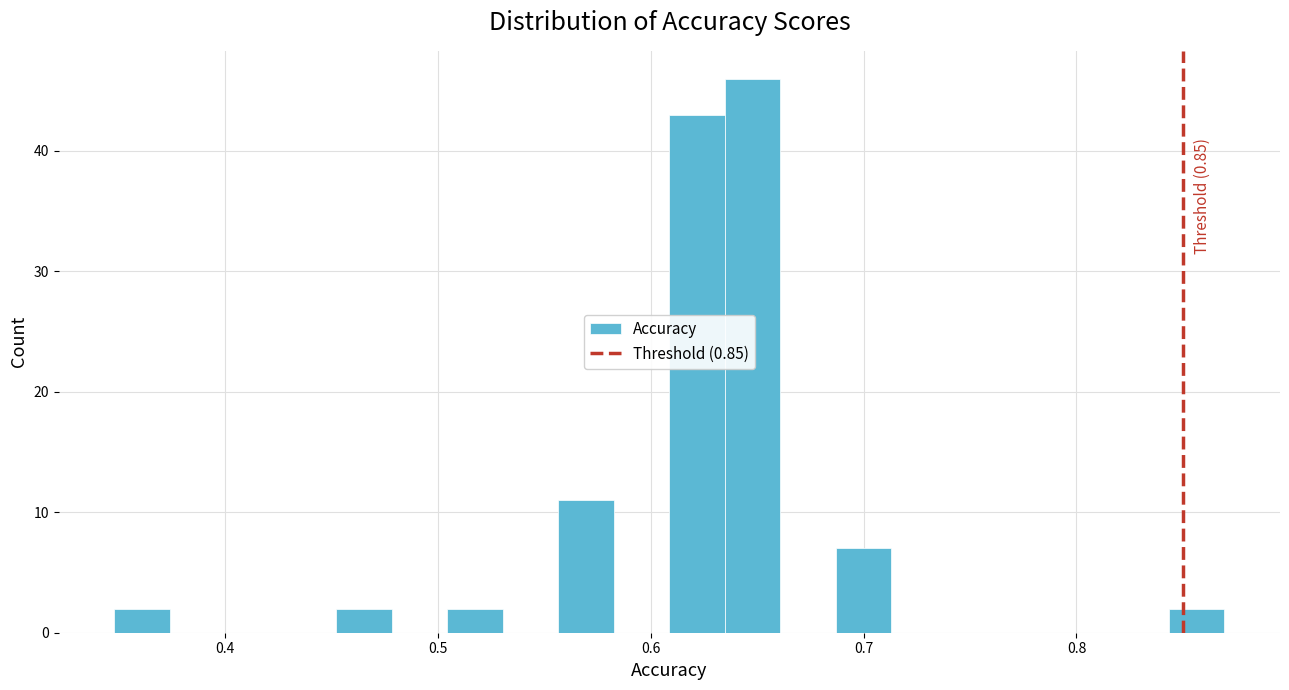

Around what value on the x-axis is the tallest bar? Give the approximate position of its centre, as read against the axis.

0.65